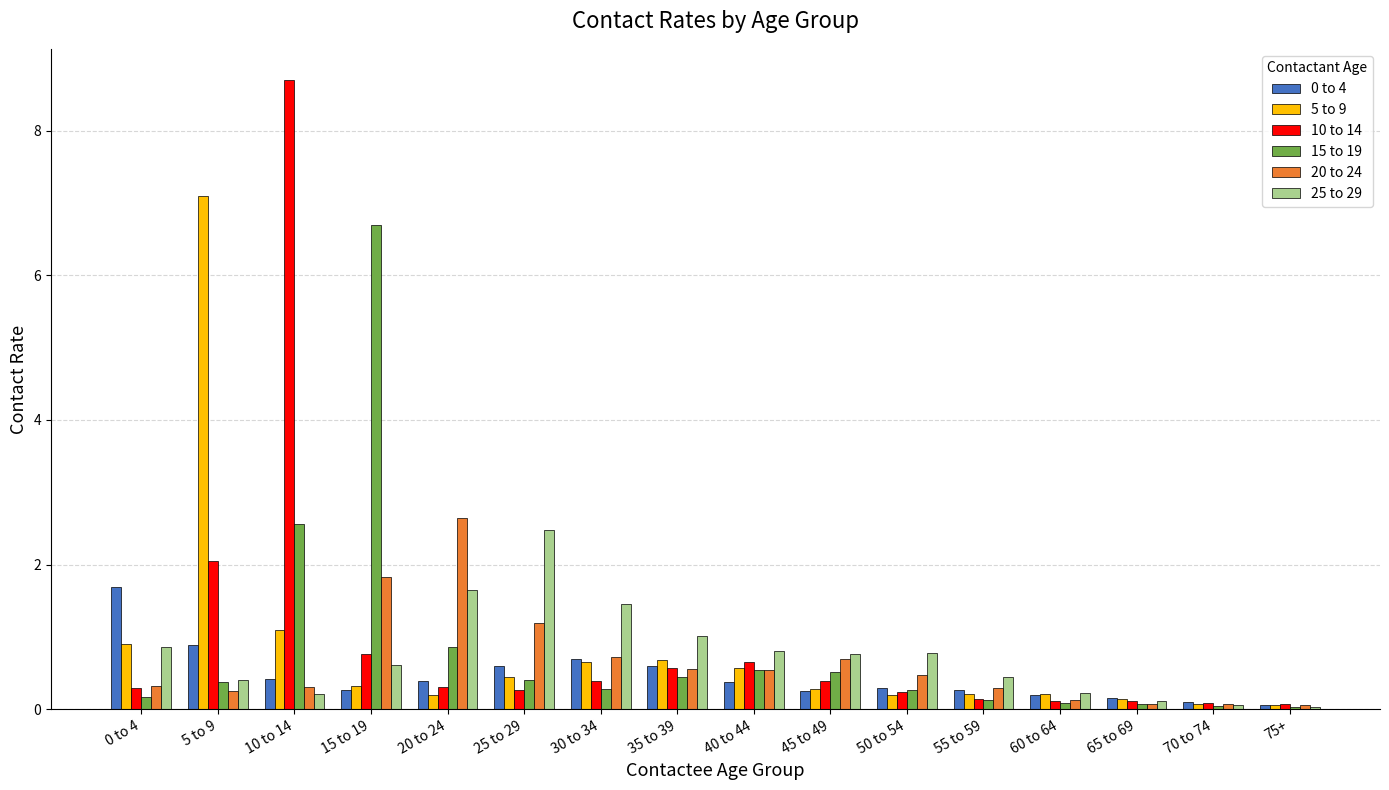

At which category is the sum across all series the highest?

10 to 14